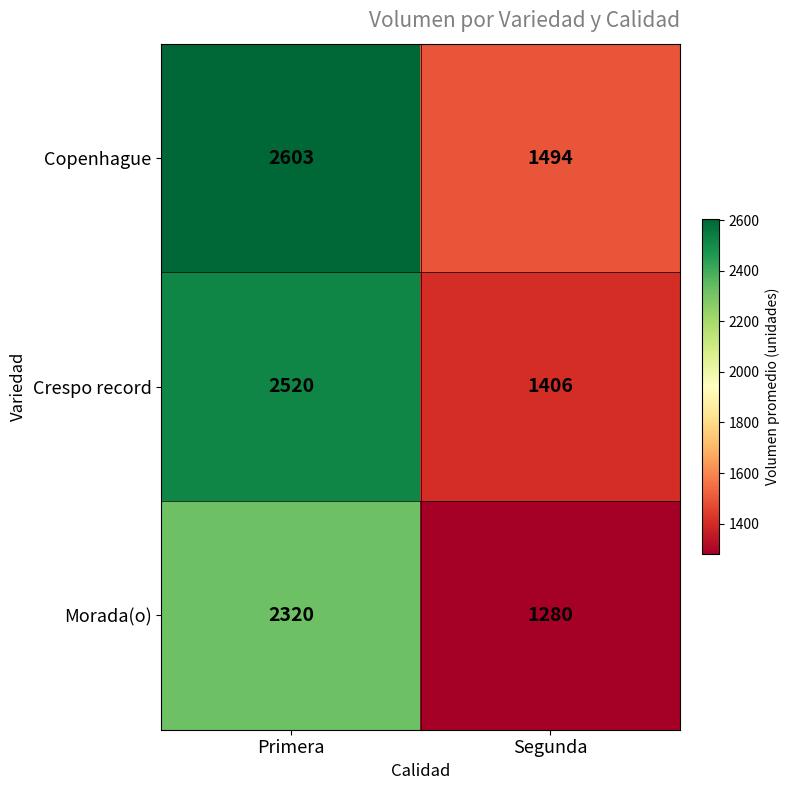

What is the sum of the Copenhague values at Segunda and Primera?

4097